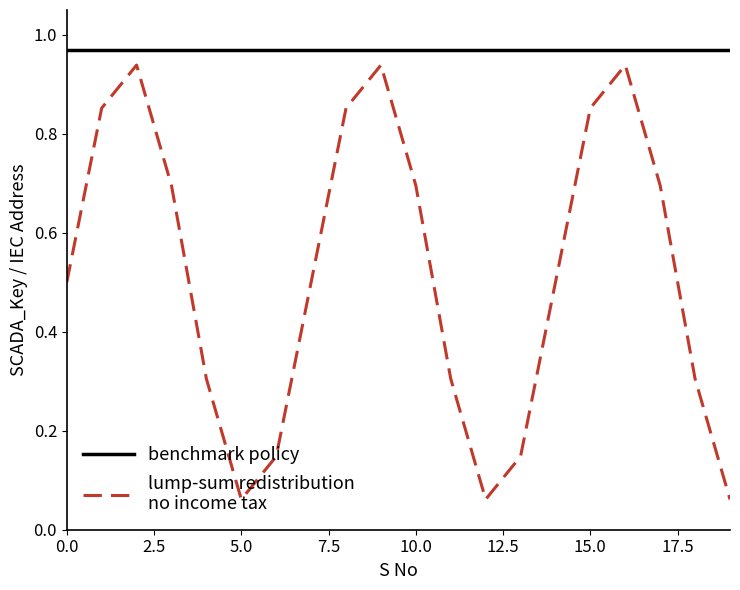

True or false: lump-sum redistribution
no income tax has a value of 0.5 at 11.

False